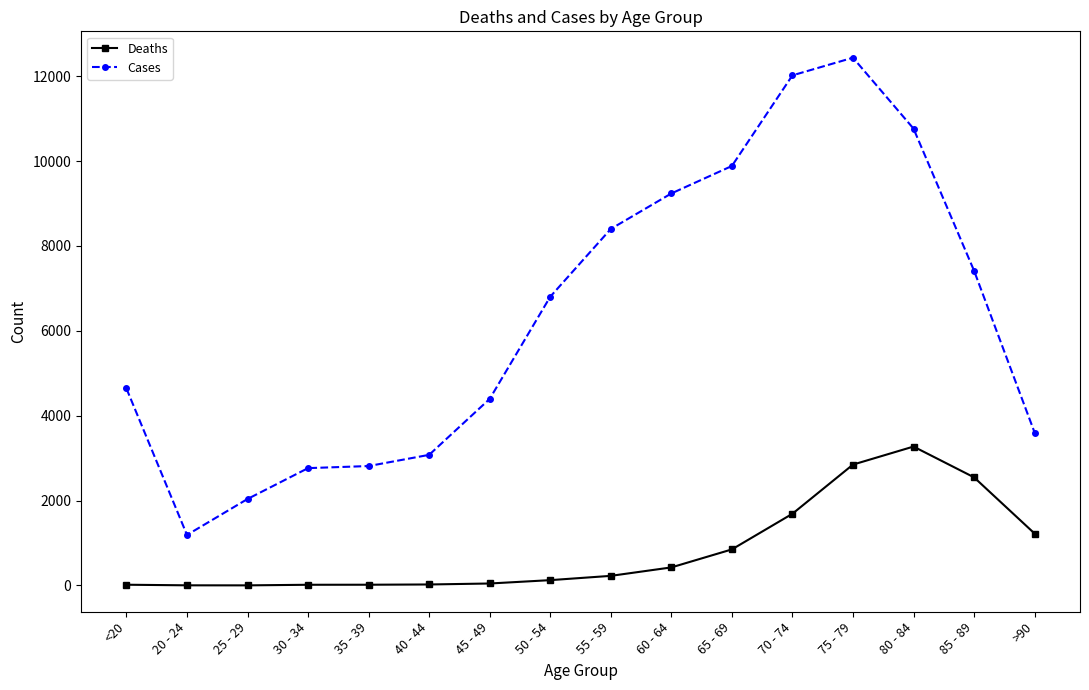

In Cases, how many points are higher than both neighbors (excluding endpoints)?

1